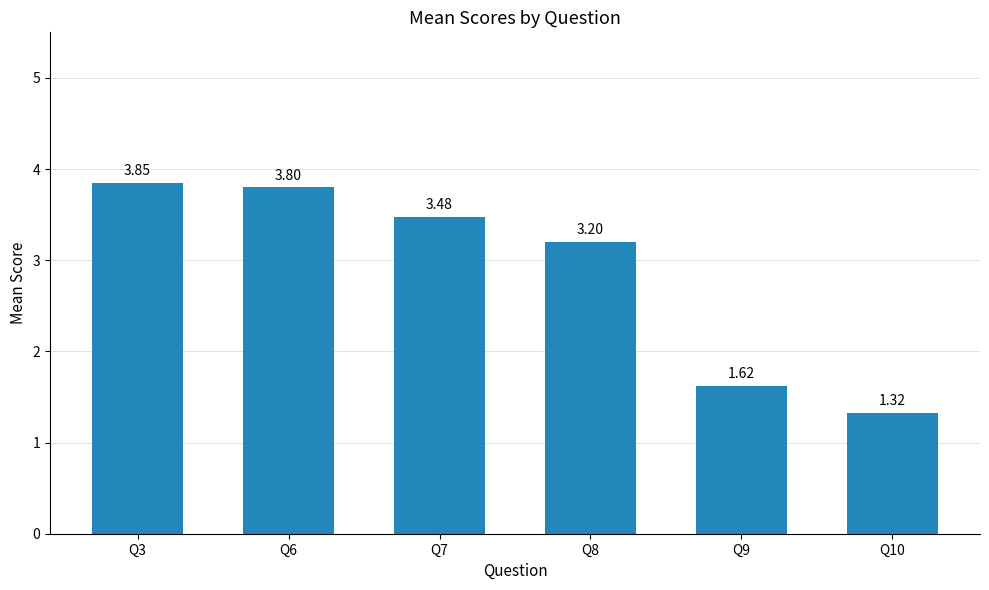

Which has a higher value, Q8 or Q7?

Q7